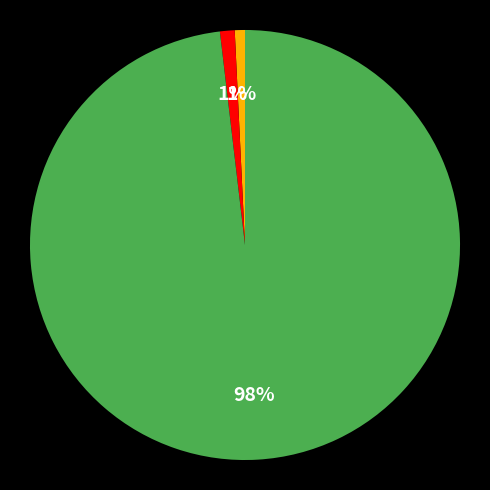

To the nearest percent, what is the difference between the largest and smallest slice percentages?

97%